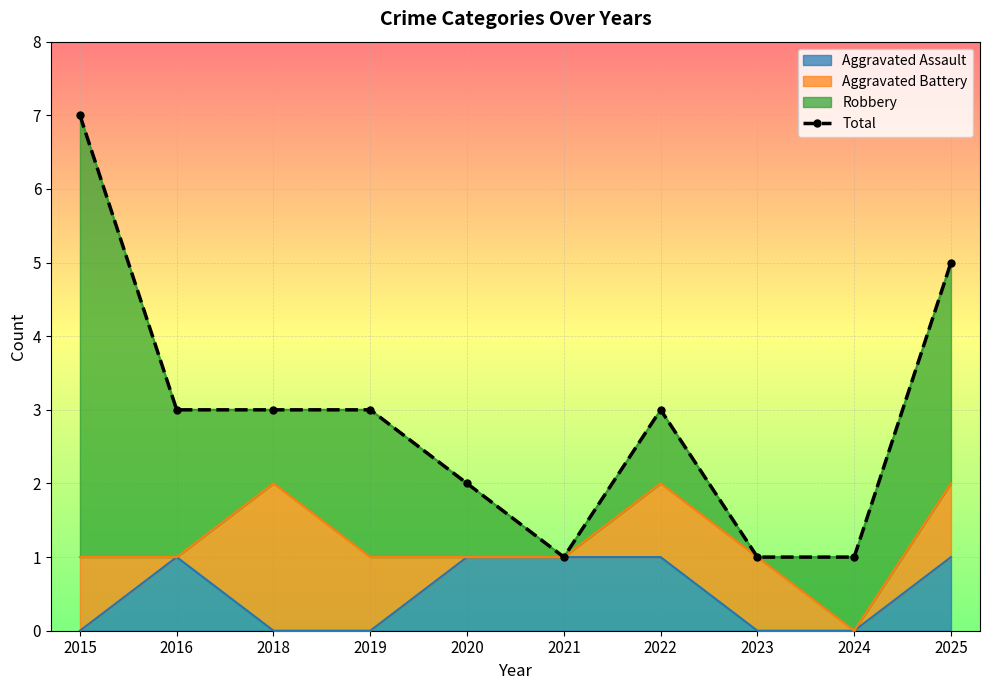

What is the value of the 2nd point from the left?

3